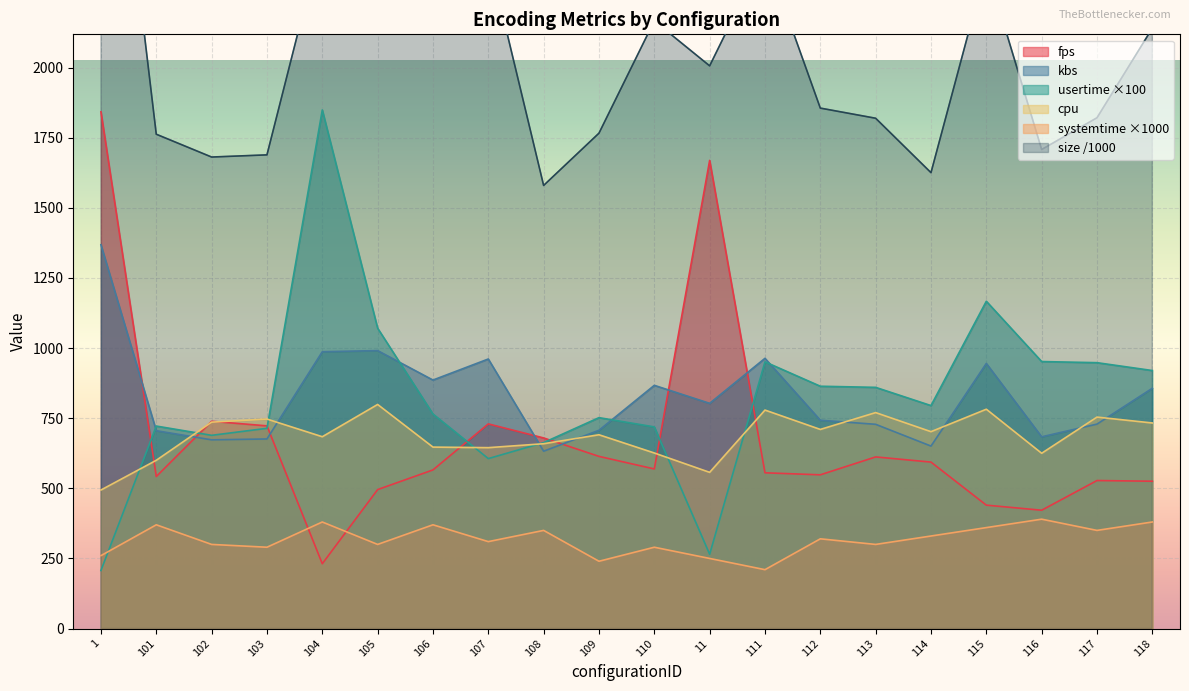

Is it true that cpu equals 338.8 at 110?

False